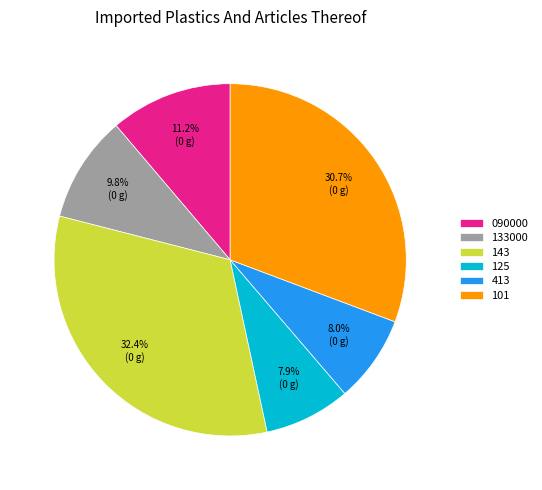

What percentage is the 413 slice, to the nearest percent?

8%